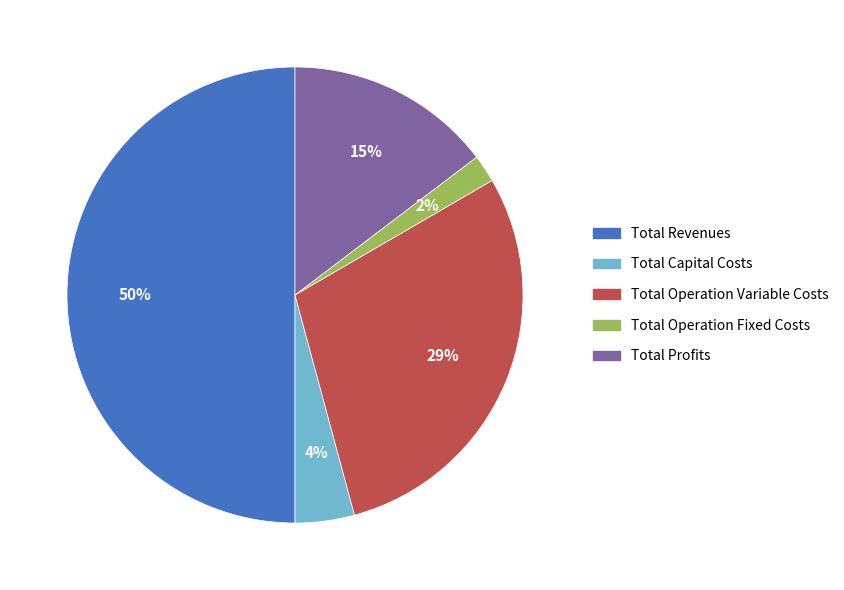

True or false: Total Profits accounts for 22% of the total.

False